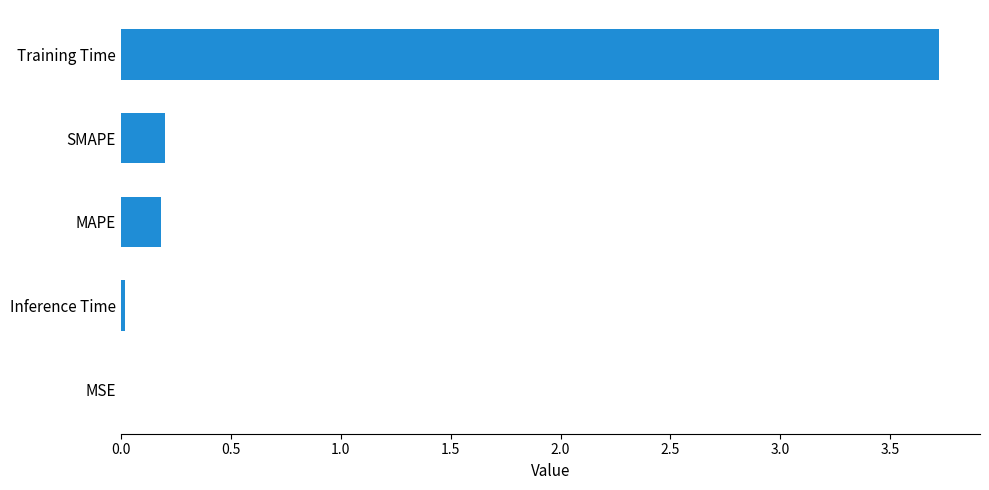

What is the maximum value shown in the chart?

3.7